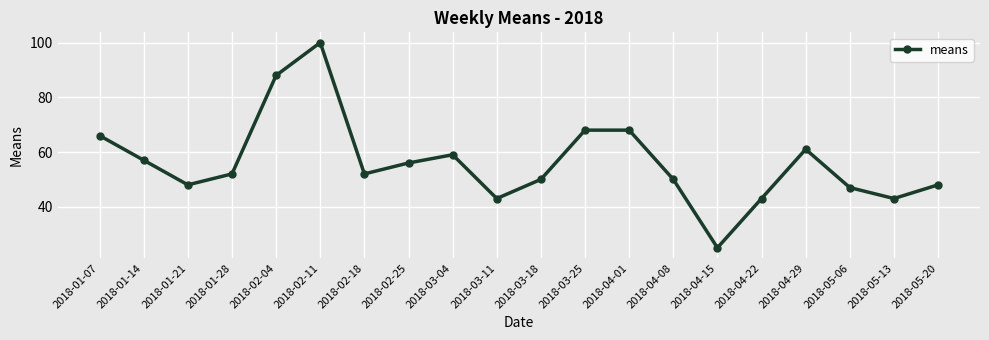

The chart shows a value of 57 at 2018-01-14. True or false?

True